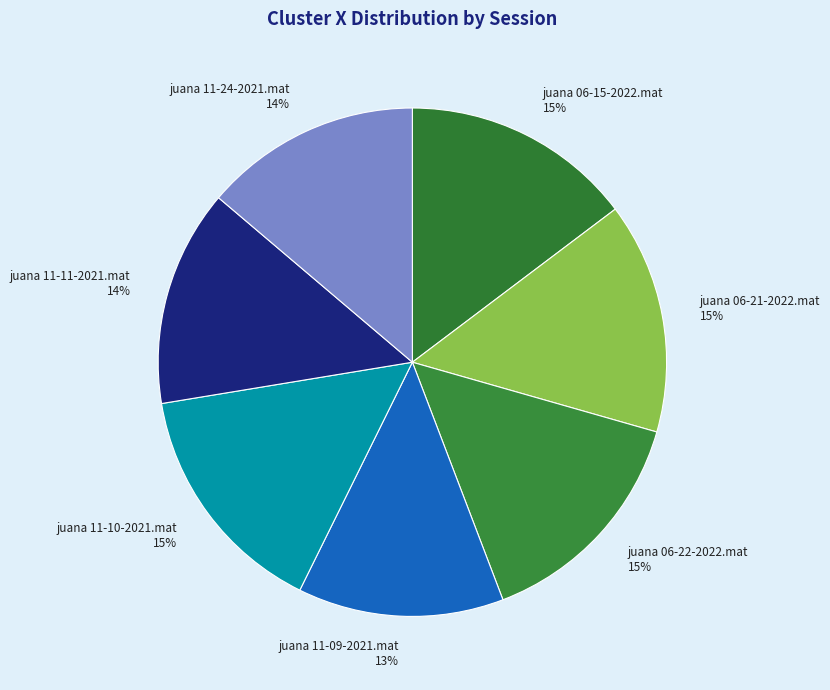

Combined, do juana 11-11-2021.mat and juana 06-21-2022.mat account for over 50%?

No